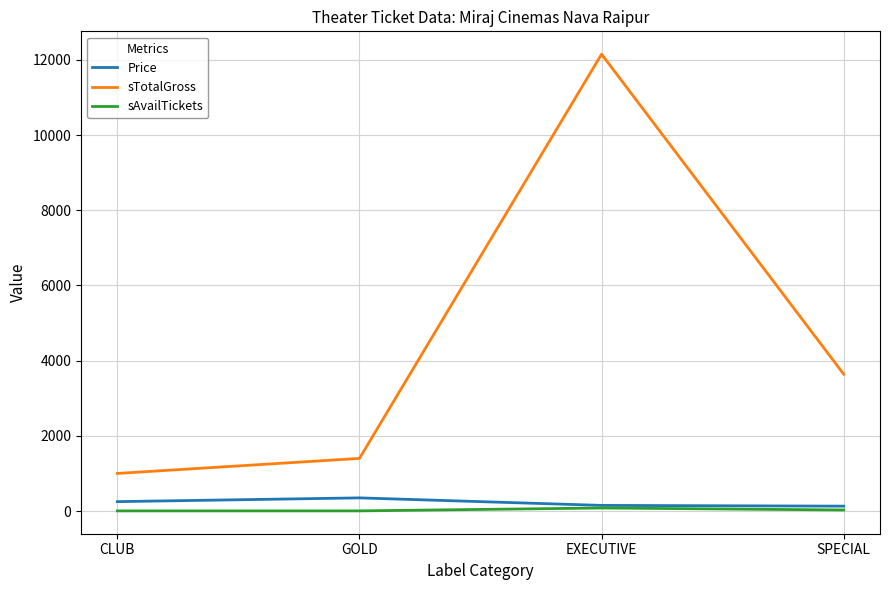

What is the smallest value displayed?

4